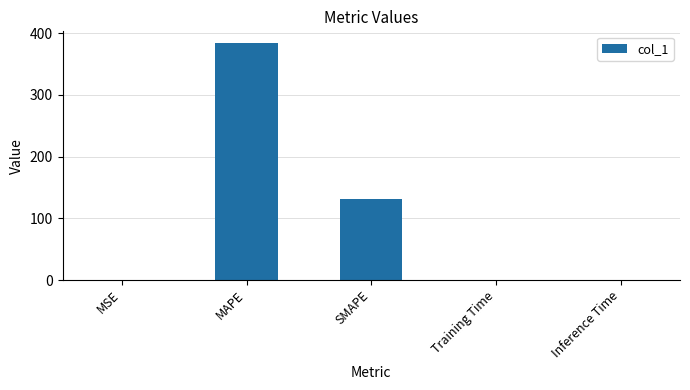

What is the approximate value at SMAPE?

131.5